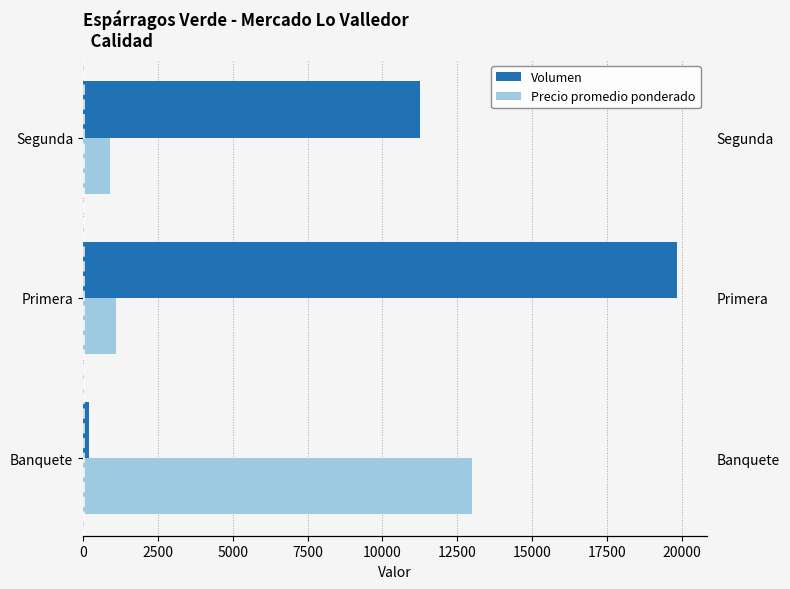

Which series has the largest total across all categories?

Volumen